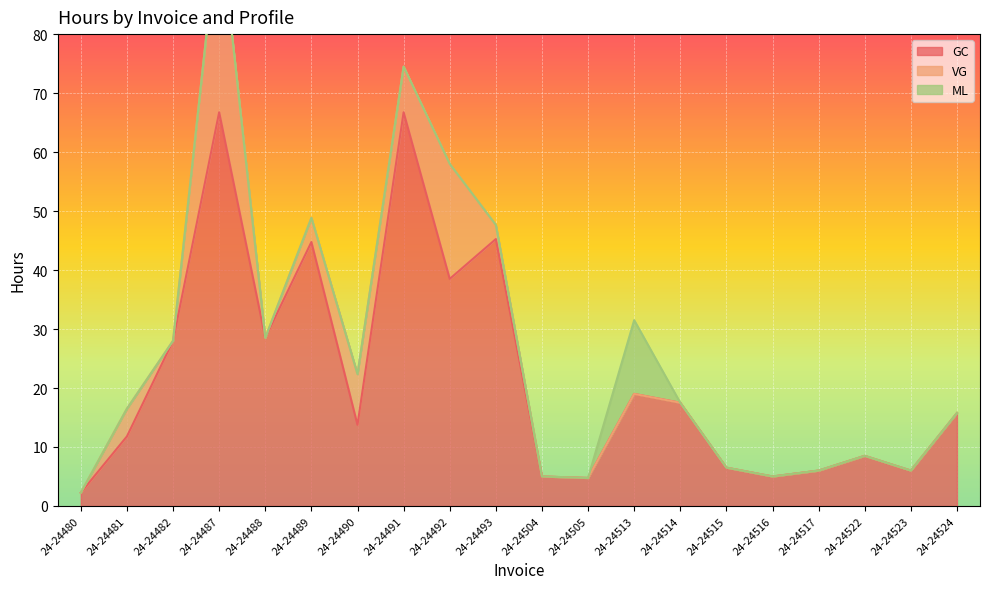

What is the minimum value for GC?

2.2